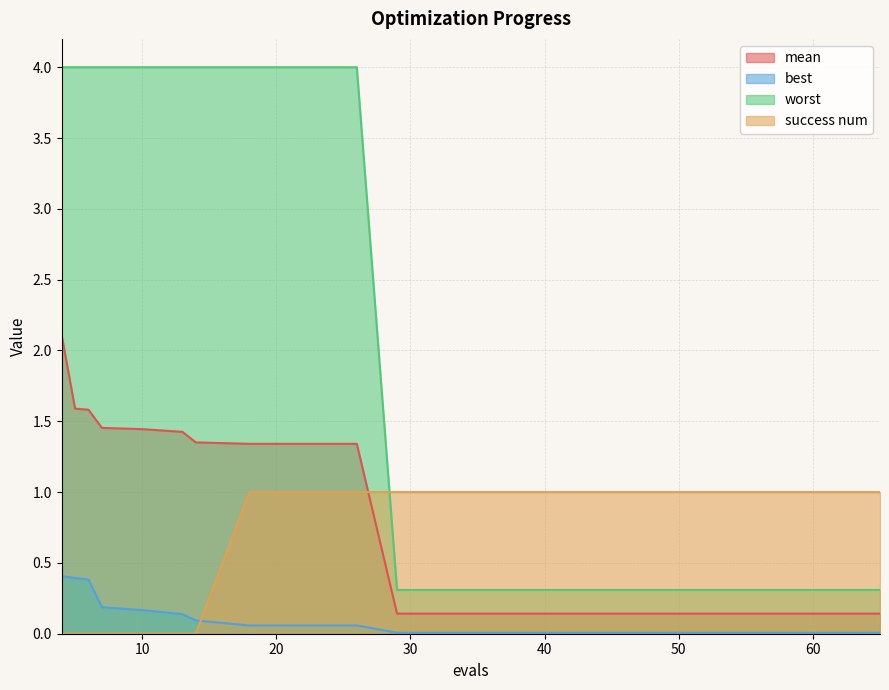

Between 5 and 45, which series saw the biggest shift?

worst